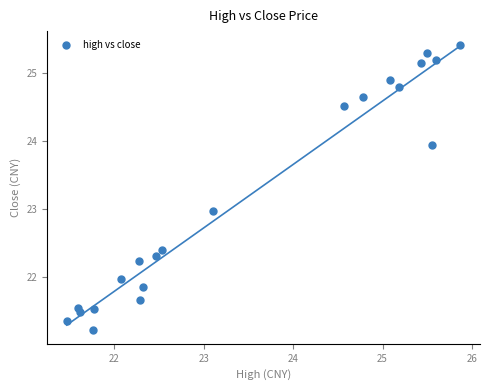

What is the range of Y values (max minus min)?

4.2